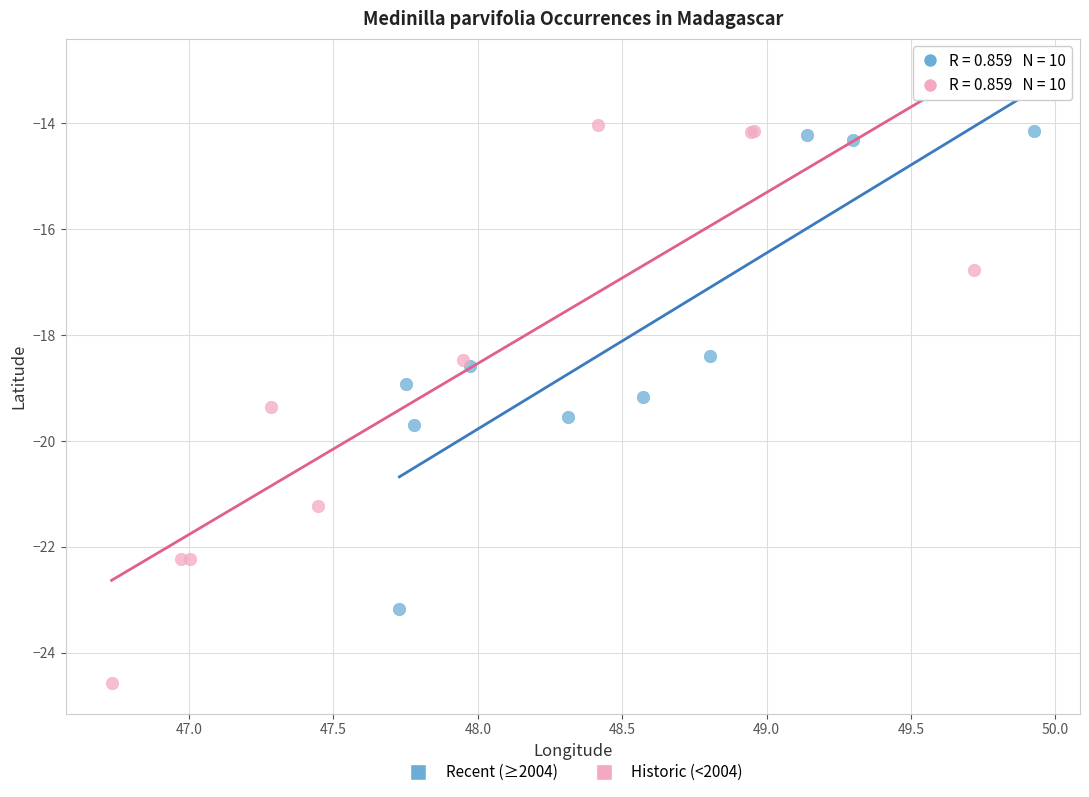

Which series reaches the maximum Y coordinate?

Historic (<2004)